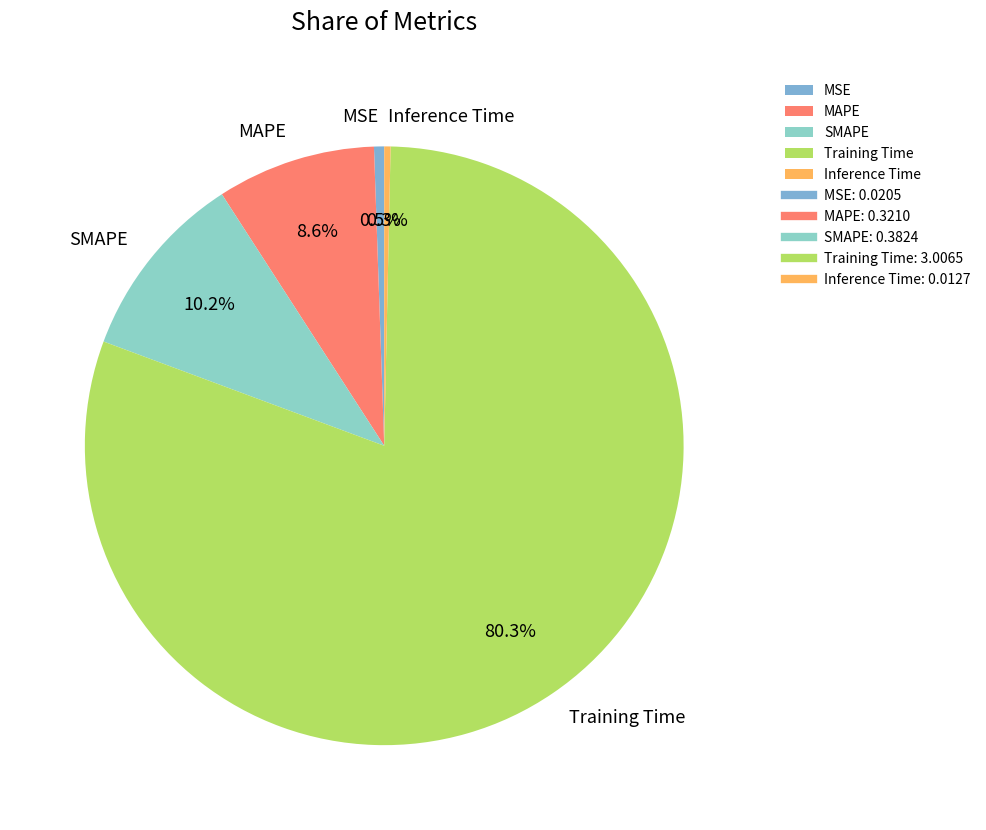

What is the largest slice in the pie chart?

Training Time